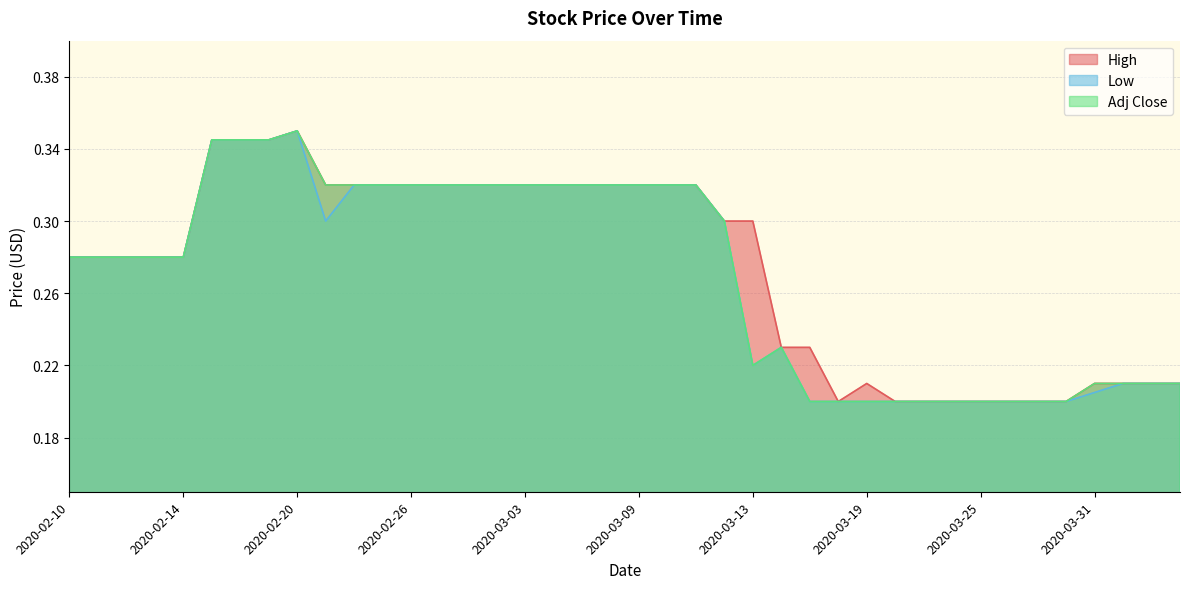

At which label is Low closest to 0?

2020-03-17